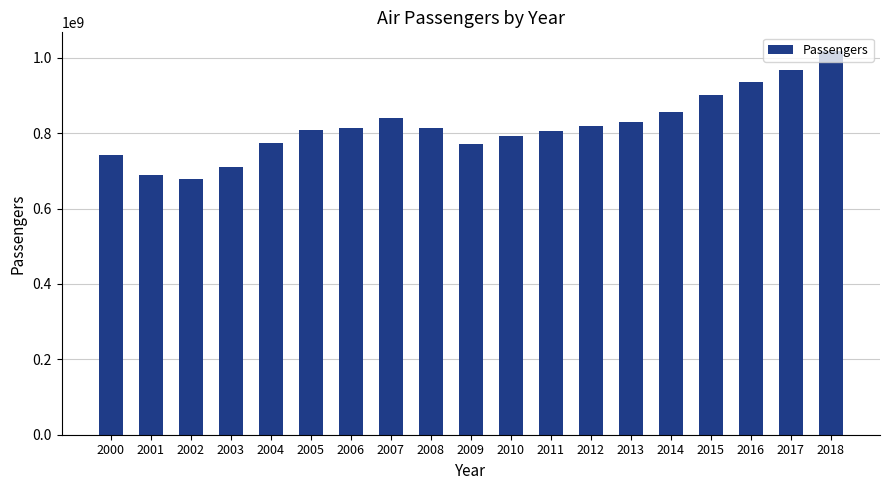

What is the average value?

819414565